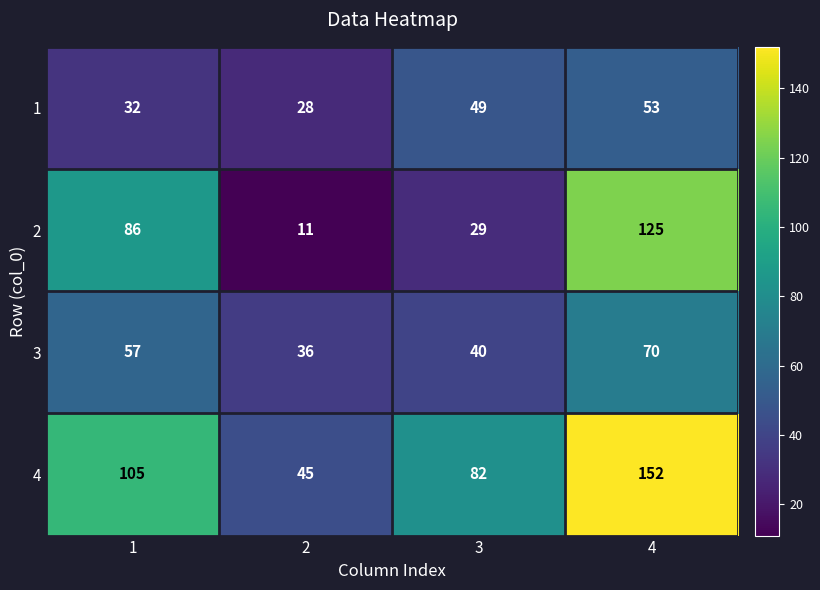

Which series has the largest total across all categories?

4